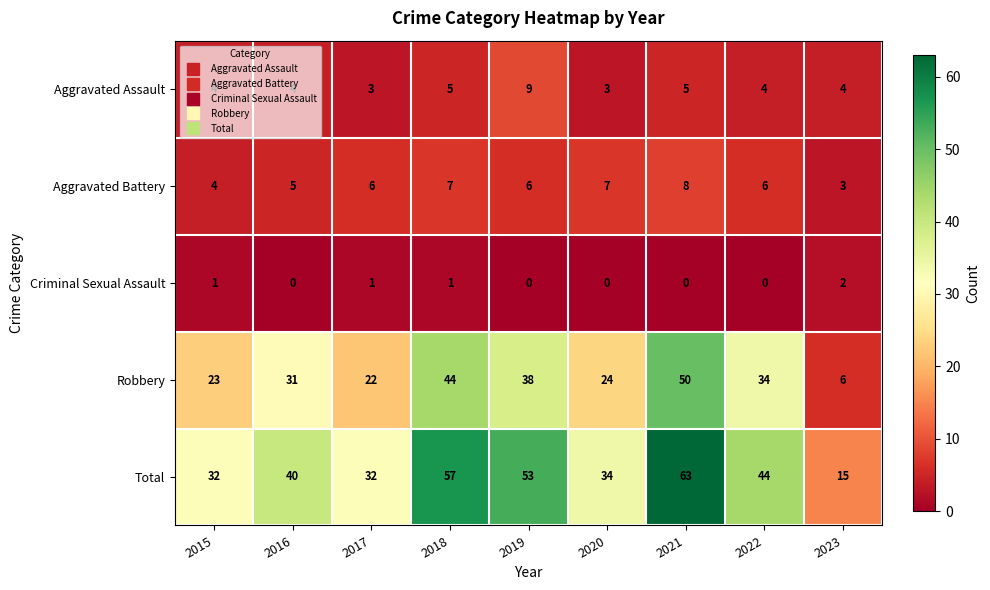

True or false: Robbery has a value of 23 at 2015.

True